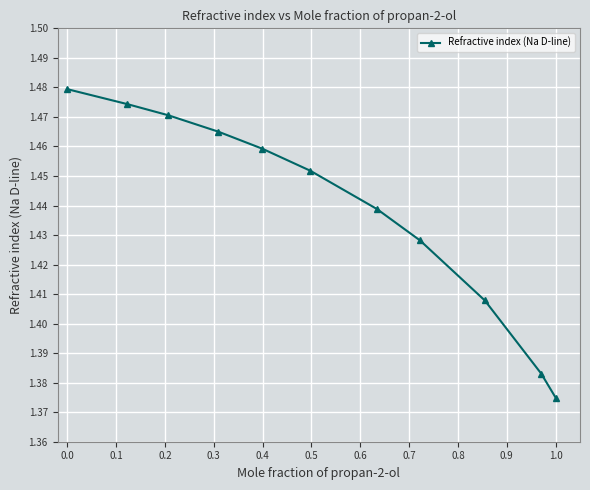

True or false: the data has more than 0 interior local peaks.

False